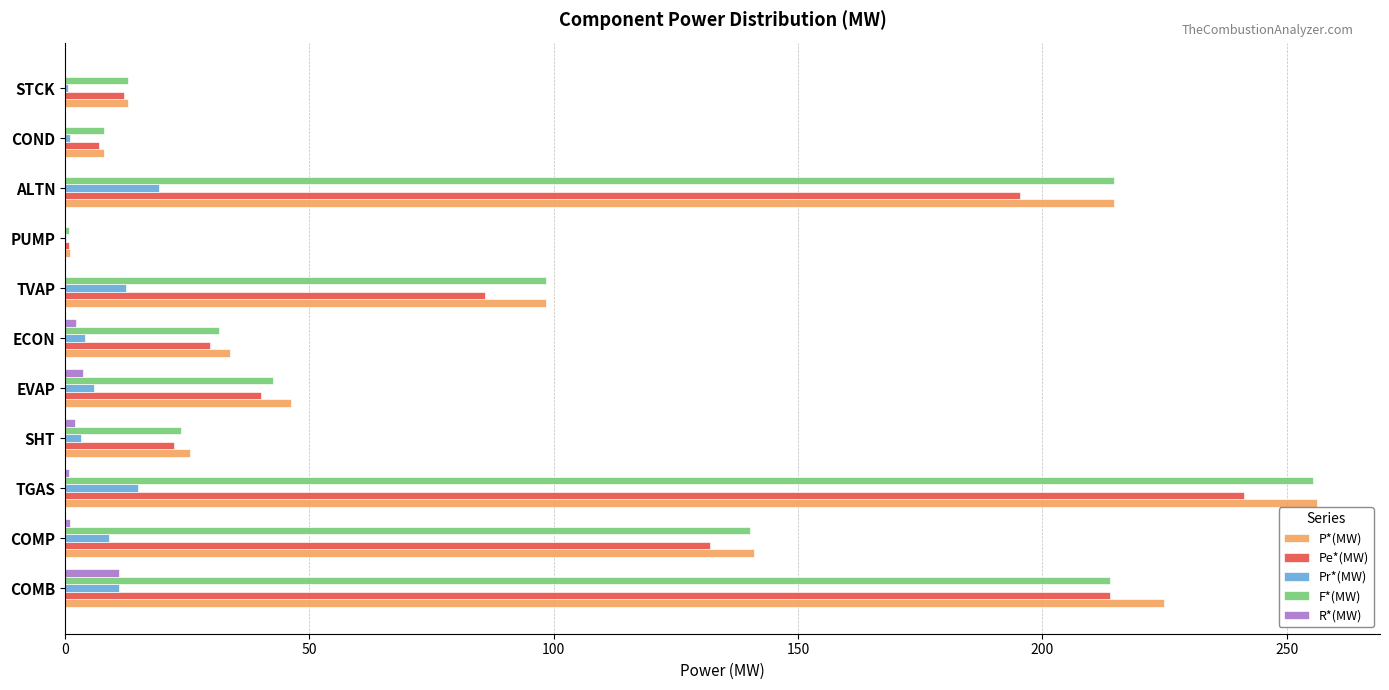

Is the value of R*(MW) at ALTN greater than the value of Pr*(MW) at TGAS?

No